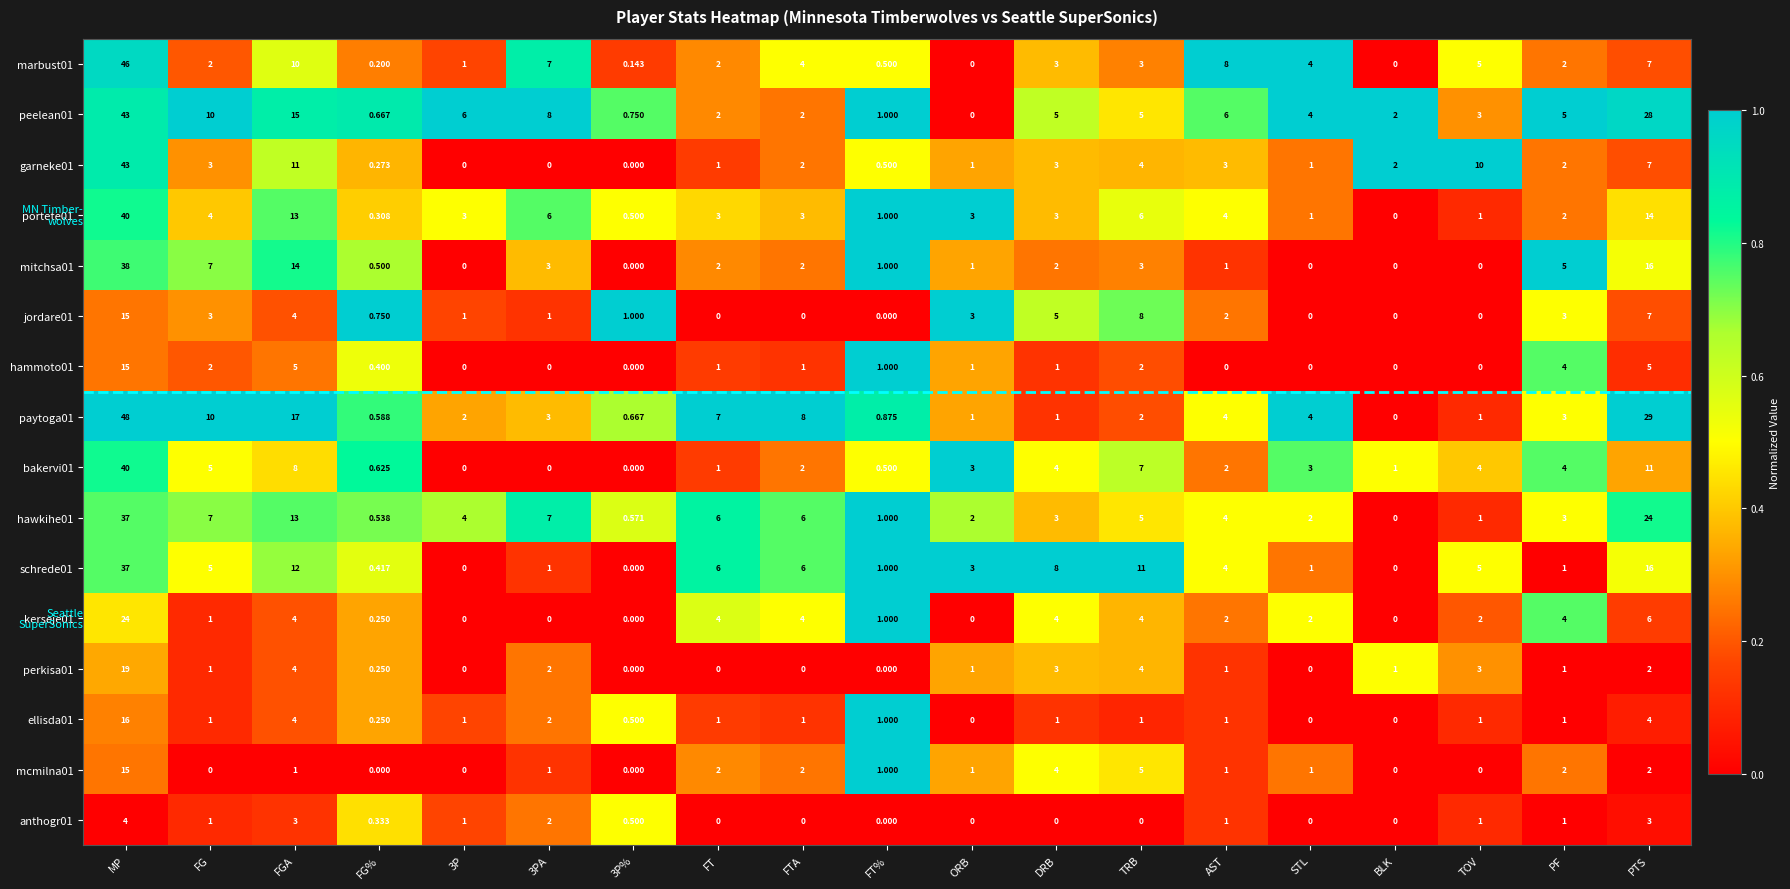

Which category has the highest value across all series?

MP